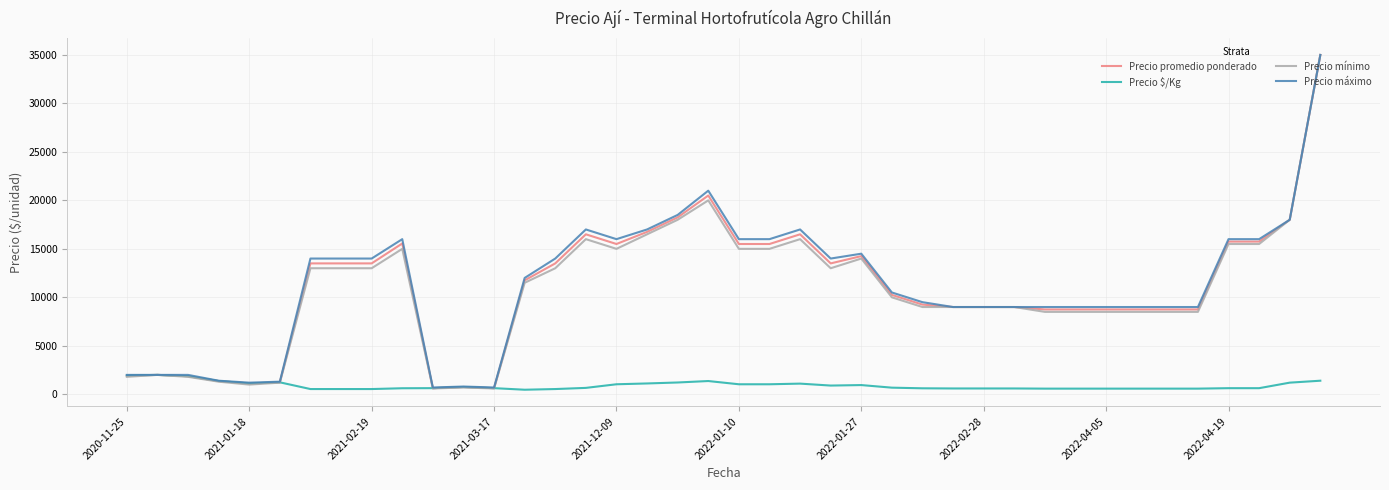

Which series has the widest spread of values?

Precio mínimo